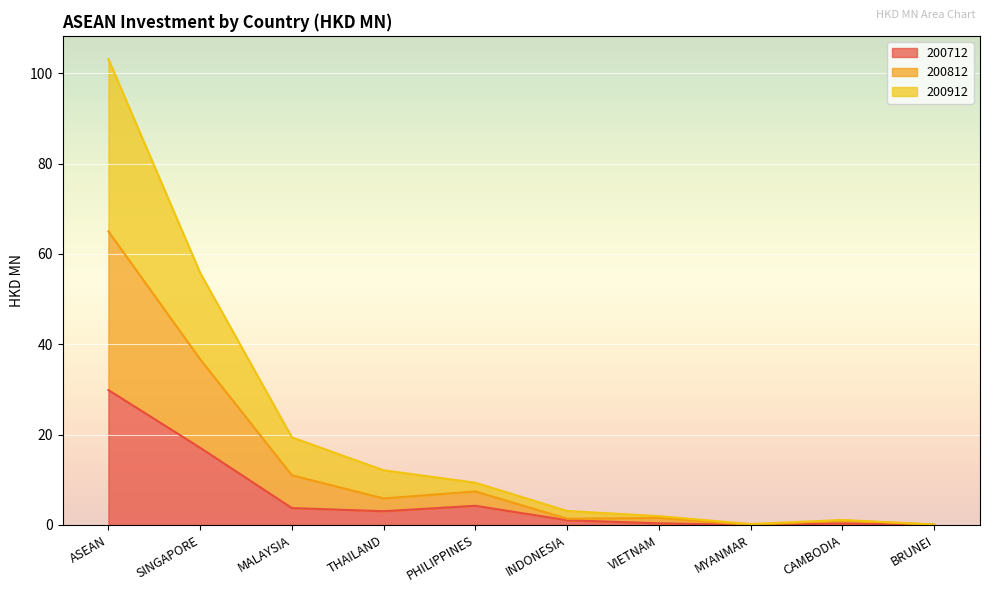

What are all the series names shown in the legend?

200712, 200812, 200912